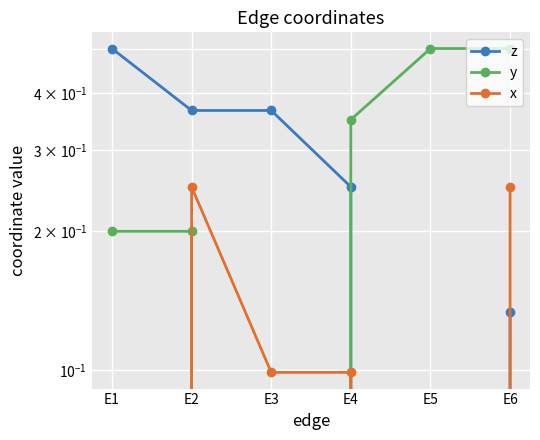

Rank the series at E1 from lowest to highest value.

x, y, z